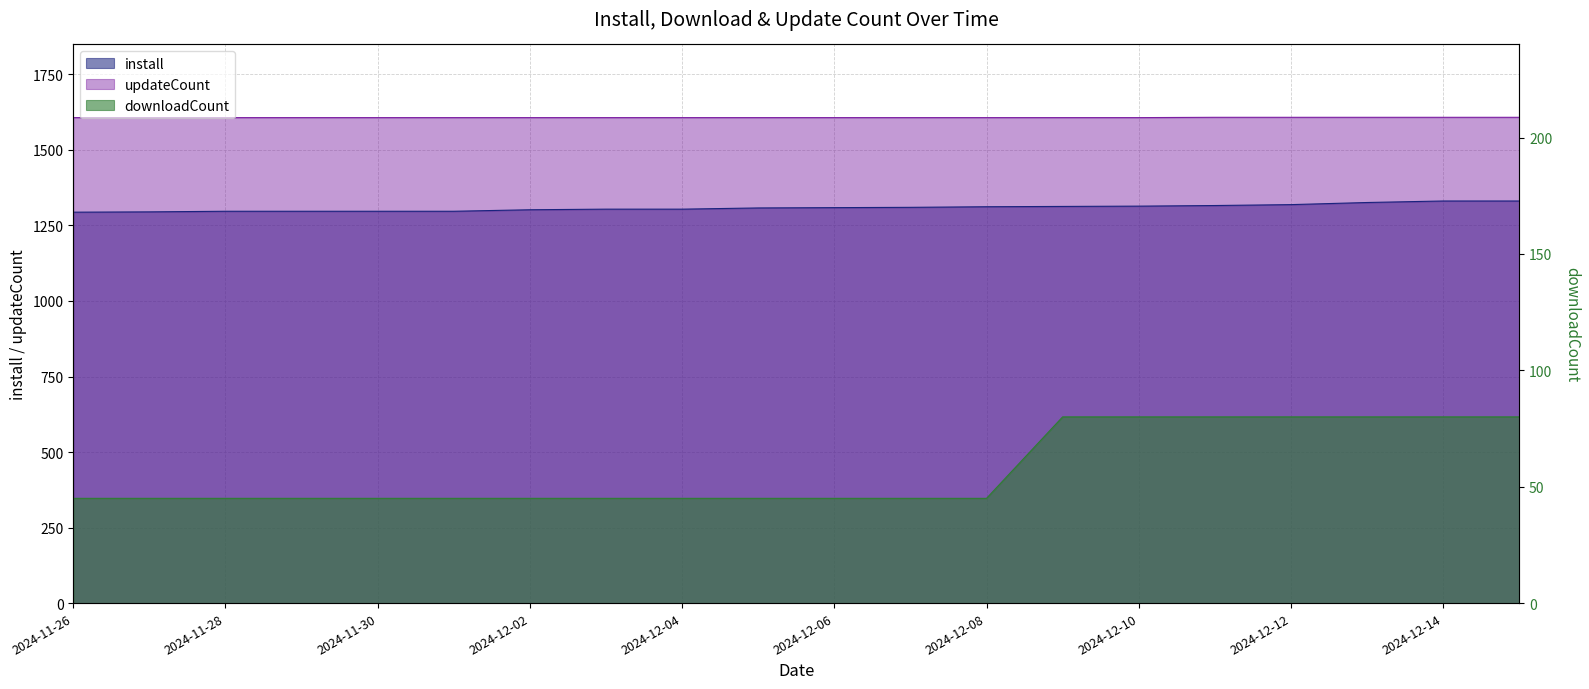

How many distinct data groups are displayed?

3